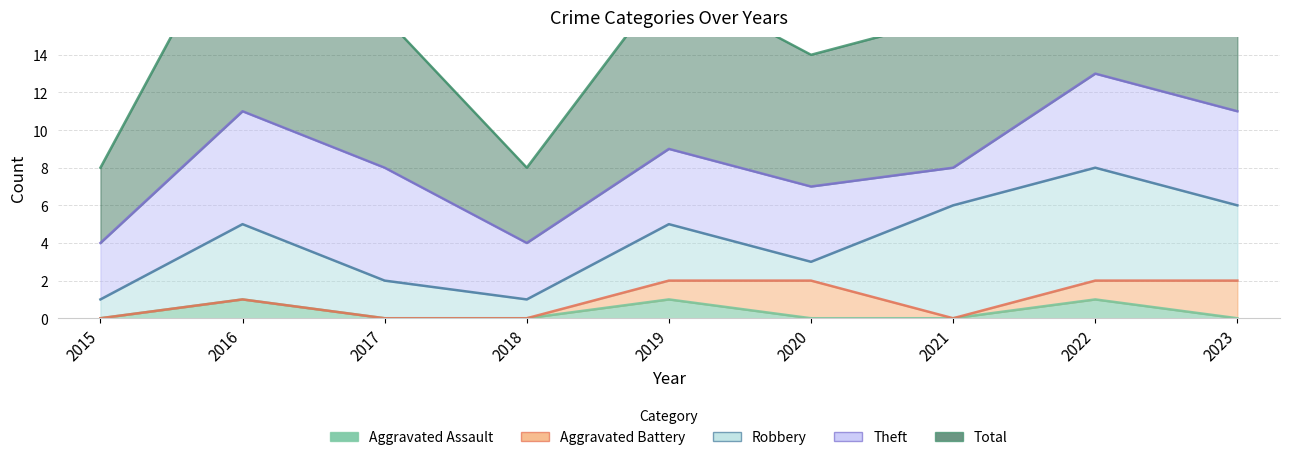

Reading left to right, what are all the values shown in this chart?

Aggravated Assault: 2015=0	2016=1	2017=0	2018=0	2019=1	2020=0	2021=0	2022=1	2023=0
Aggravated Battery: 2015=0	2016=0	2017=0	2018=0	2019=1	2020=2	2021=0	2022=1	2023=2
Robbery: 2015=1	2016=4	2017=2	2018=1	2019=3	2020=1	2021=6	2022=6	2023=4
Theft: 2015=3	2016=6	2017=6	2018=3	2019=4	2020=4	2021=2	2022=5	2023=5
Total: 2015=4	2016=11	2017=8	2018=4	2019=9	2020=7	2021=8	2022=13	2023=11